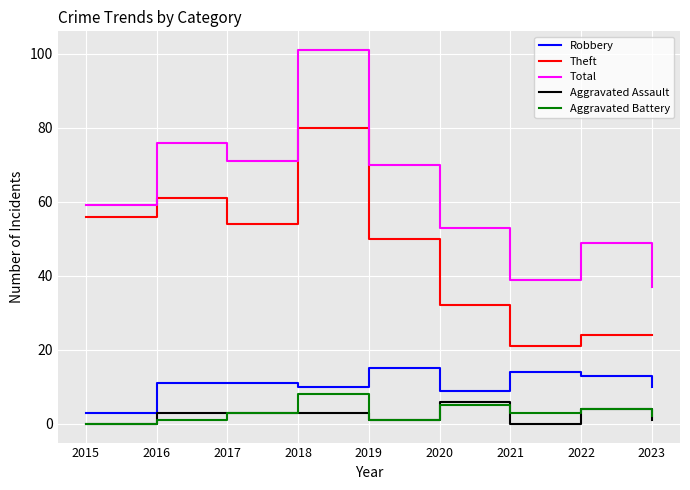

Reading right to left, transcribe all the data shown in this chart.

Robbery: 10	13	14	9	15	10	11	11	3
Theft: 24	24	21	32	50	80	54	61	56
Total: 37	49	39	53	70	101	71	76	59
Aggravated Assault: 1	4	0	6	1	3	3	3	0
Aggravated Battery: 2	4	3	5	1	8	3	1	0